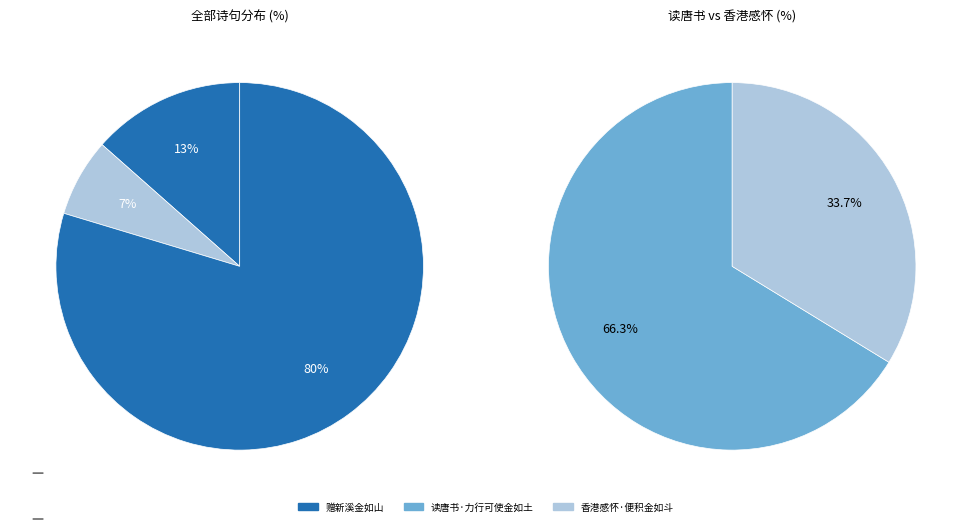

What percentage is the 香港感怀·便积金如斗 slice, to the nearest percent?

7%